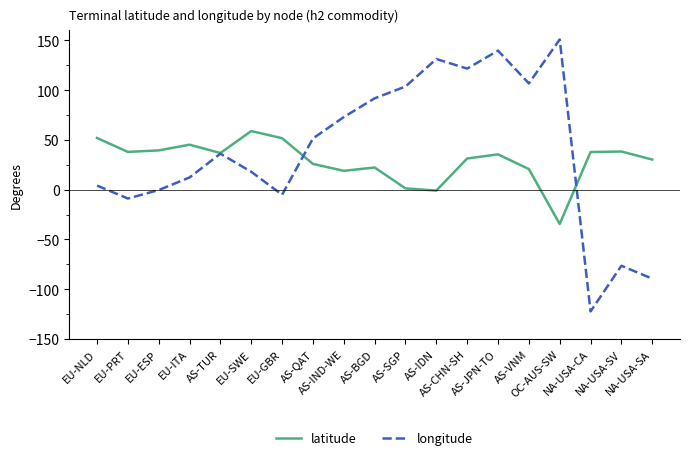

What is the difference between the maximum and minimum values in the longitude series?

273.2